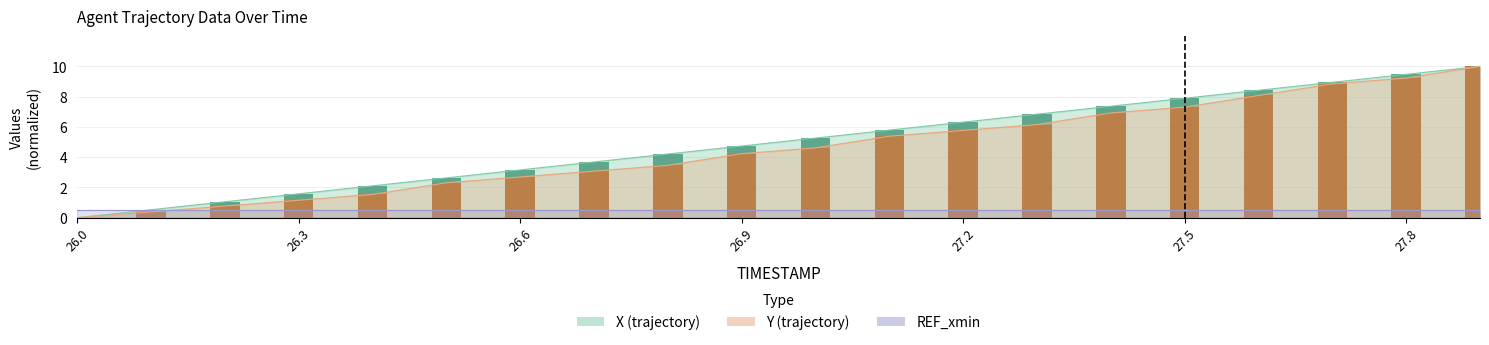

What value does the Y series have at 27.8?

9.2